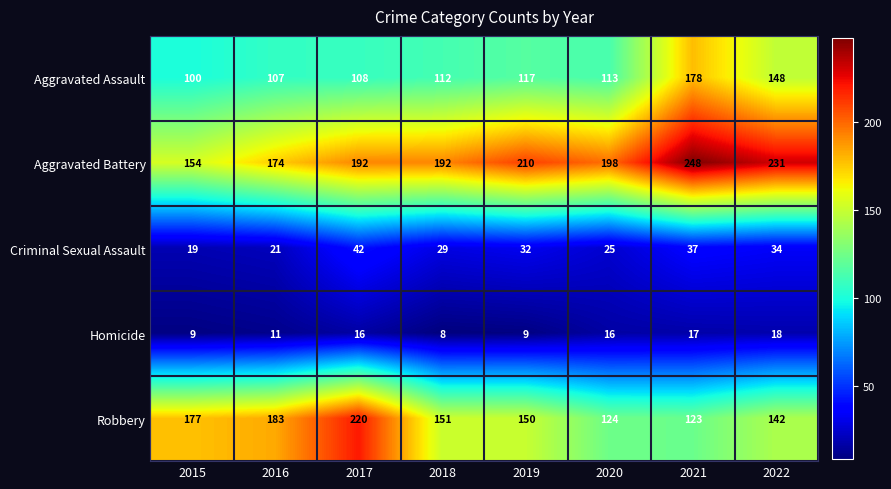

What is the sum of the Criminal Sexual Assault values at 2021 and 2019?

69